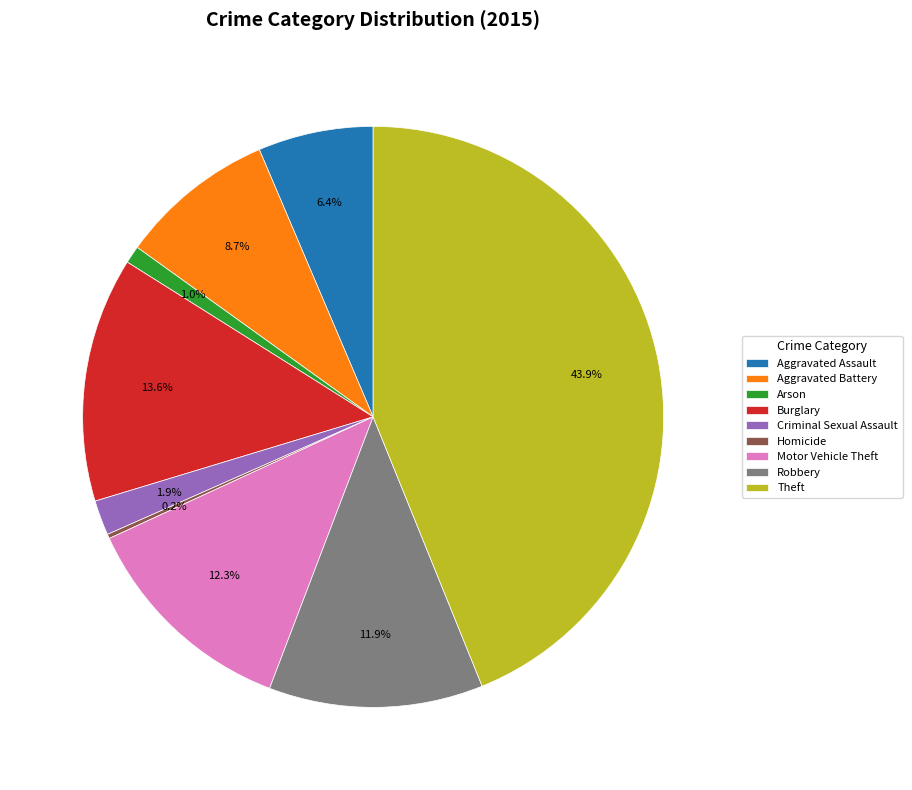

Which category has the biggest portion of the pie?

Theft